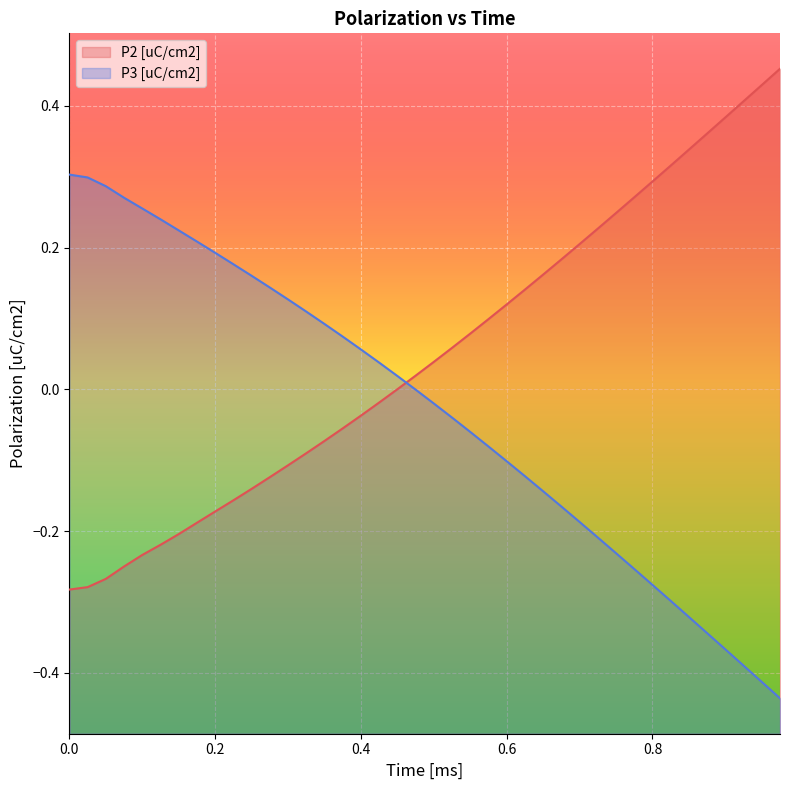

What are all the series names shown in the legend?

P2 [uC/cm2], P3 [uC/cm2]